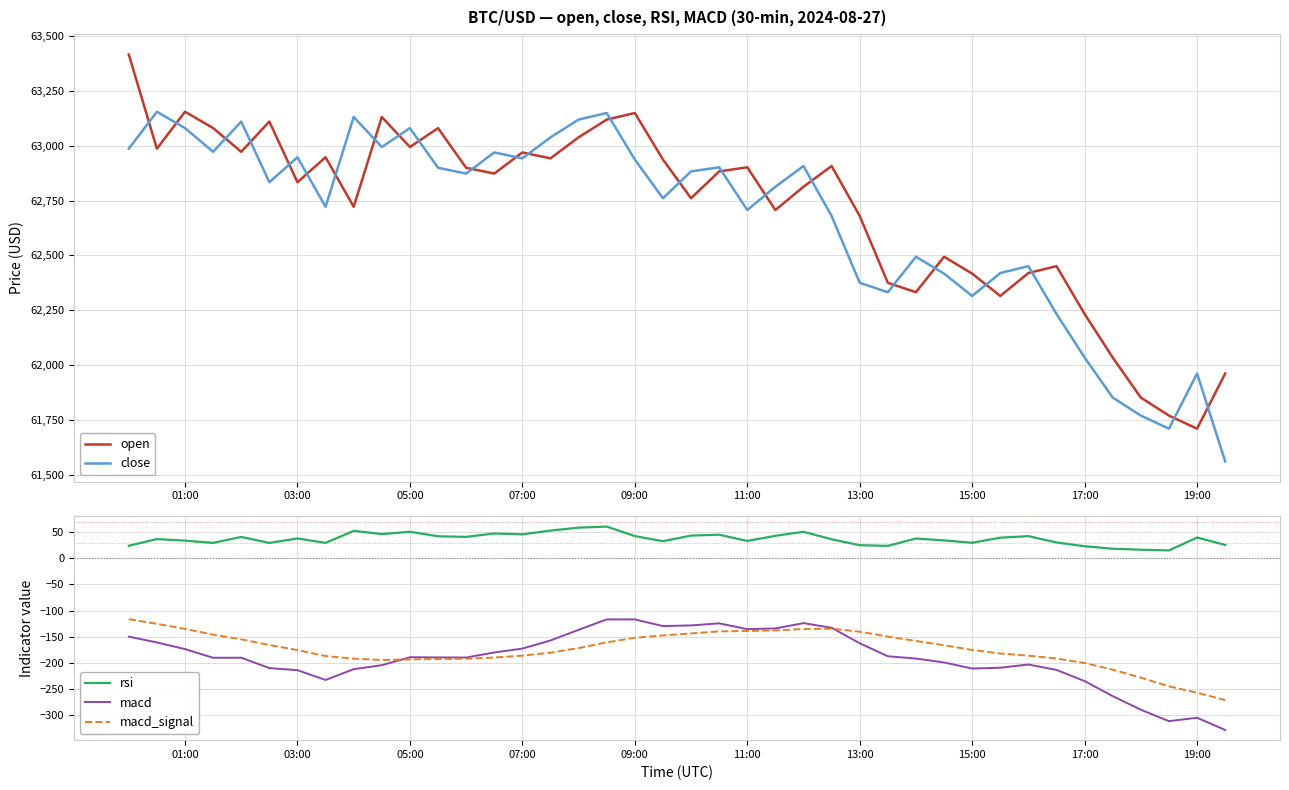

What is the maximum value for macd?

-117.0